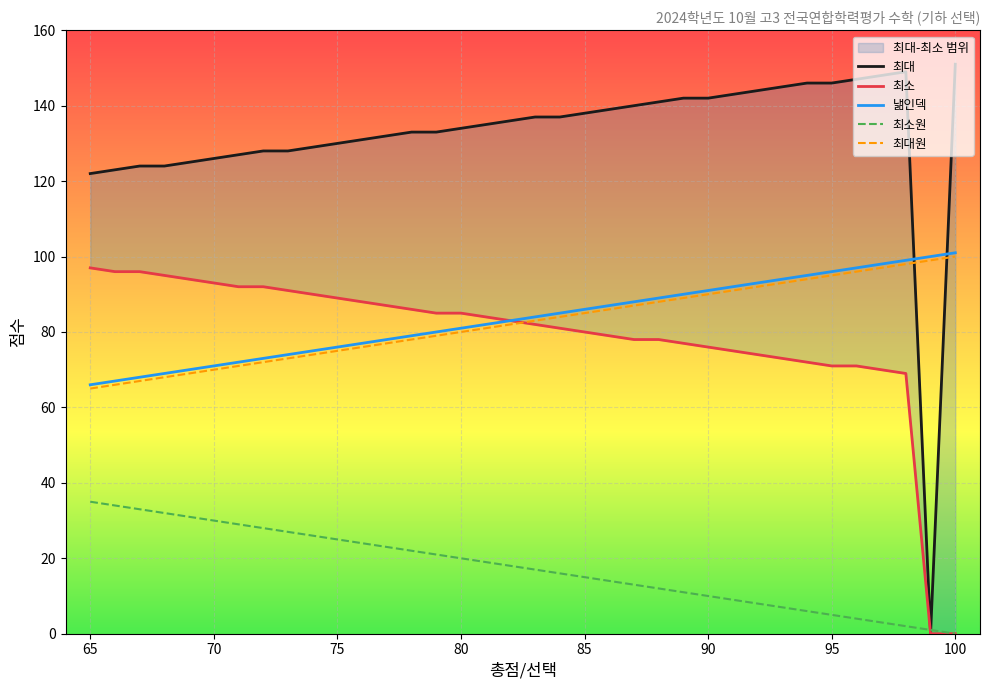

Which series has the largest range (max minus min)?

최대